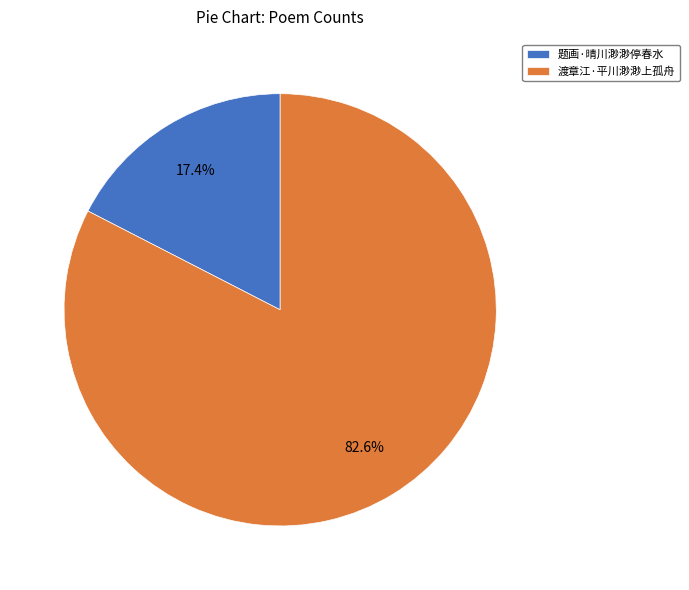

Count the number of slices in the pie.

2